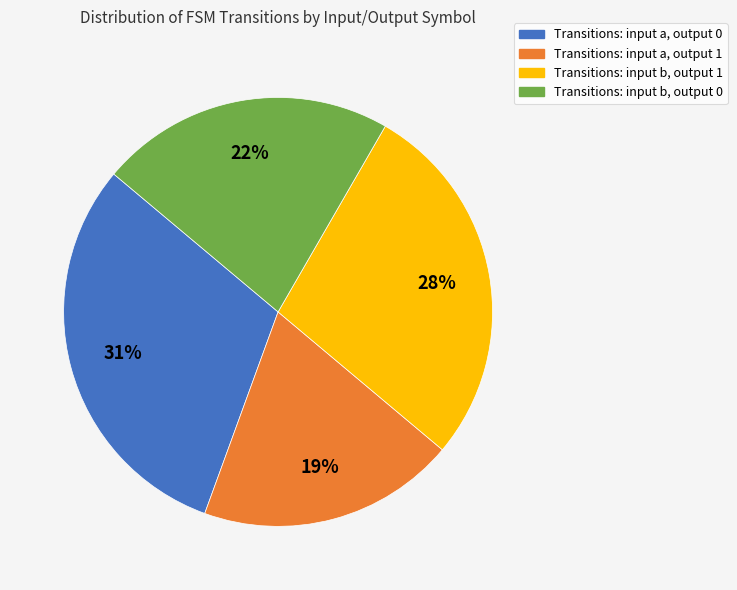

Rank the categories by value from lowest to highest.

Transitions: input a, output 1, Transitions: input b, output 0, Transitions: input b, output 1, Transitions: input a, output 0